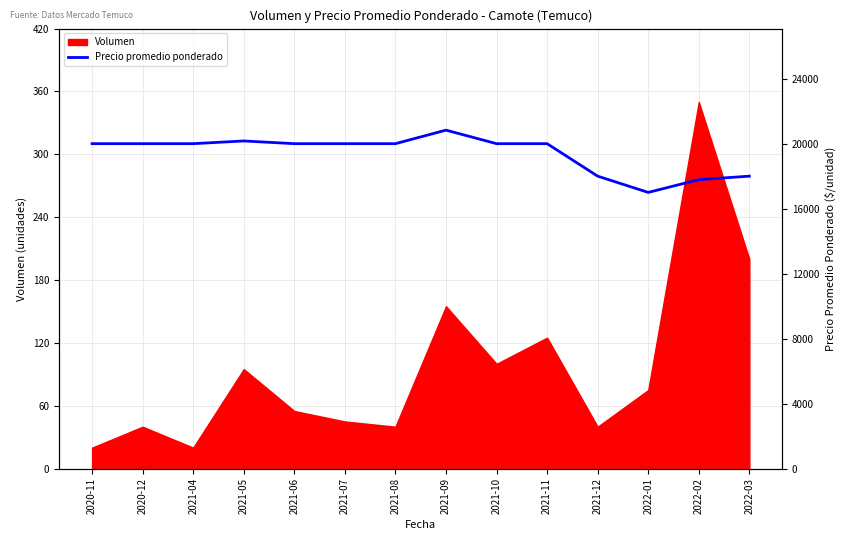

Does the chart have visible grid lines?

Yes